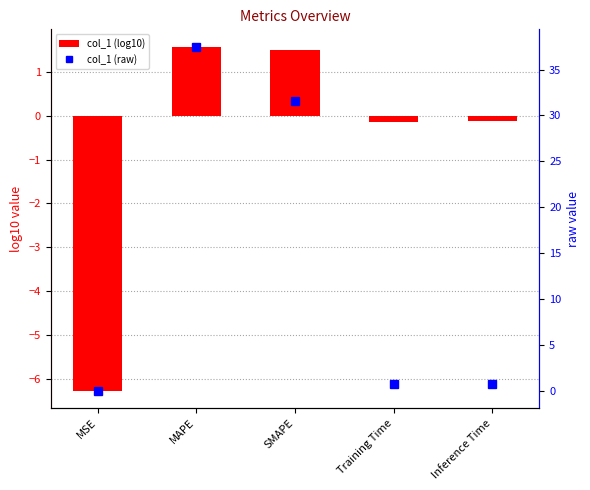

The value of col_1 (log10) at Training Time is -0.3. True or false?

False